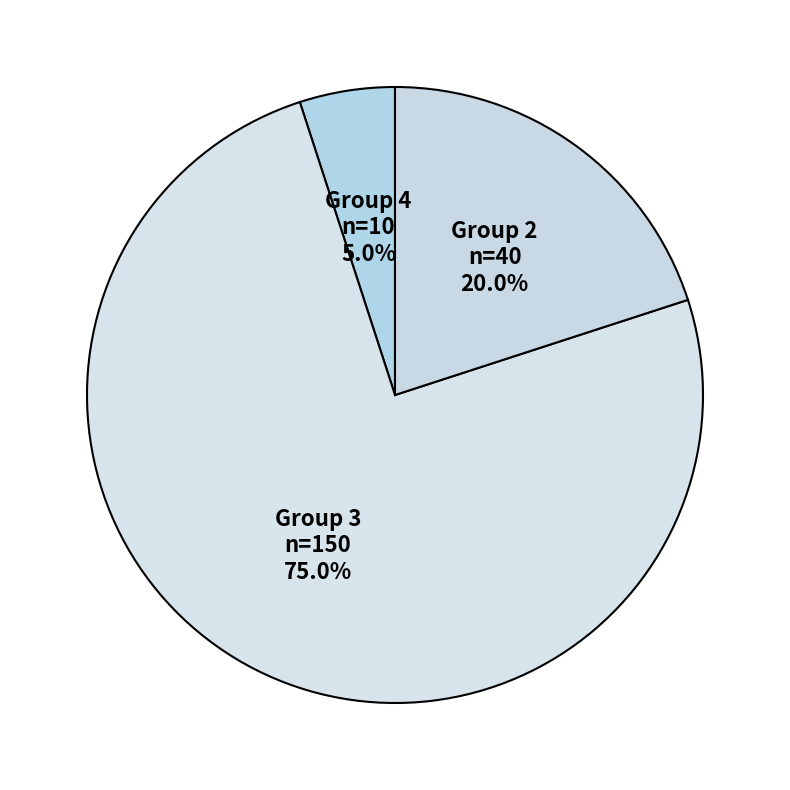

How many slices are in this pie chart?

3